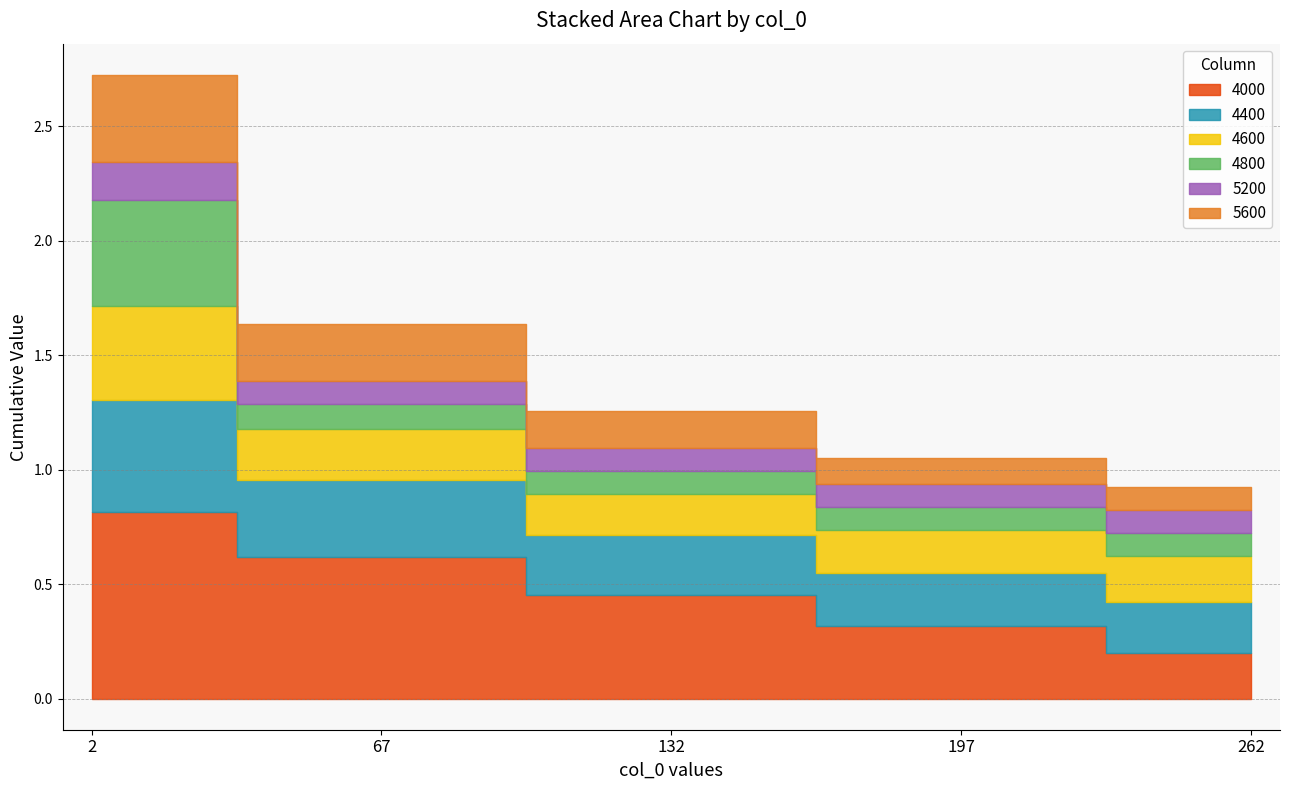

At which category is the sum across all series the highest?

2